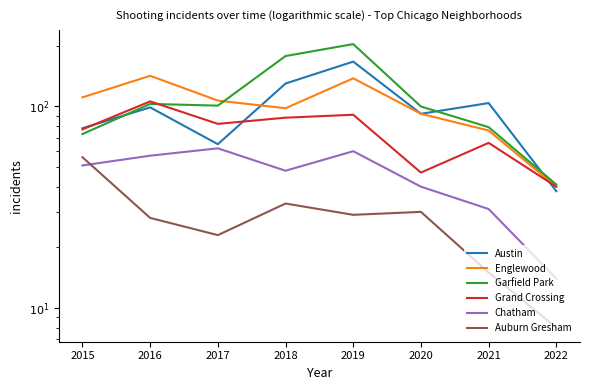

What are all the series names shown in the legend?

Austin, Englewood, Garfield Park, Grand Crossing, Chatham, Auburn Gresham